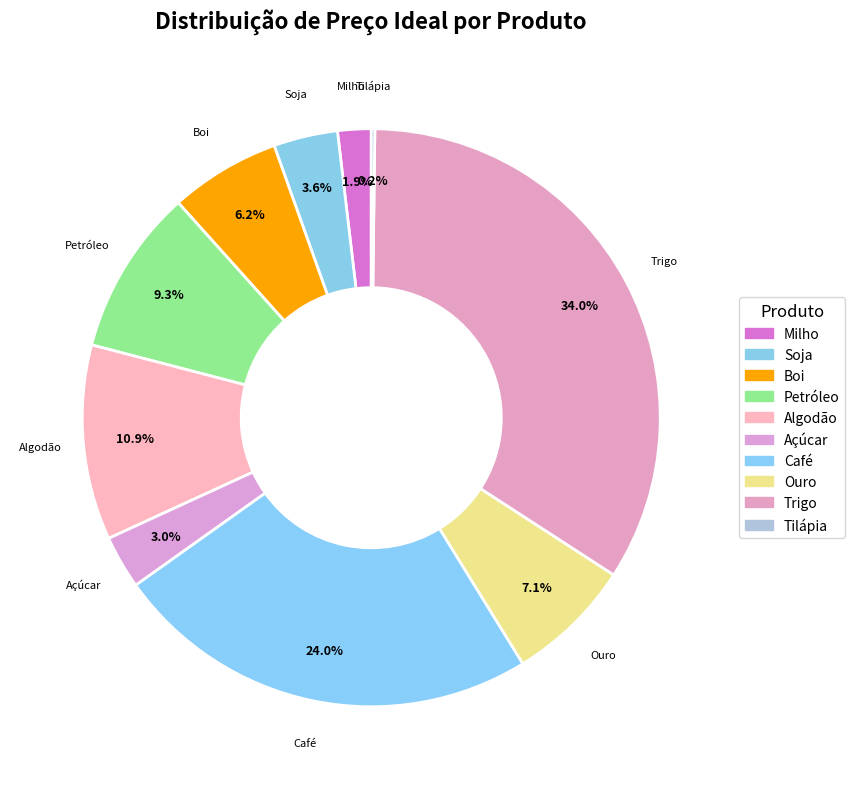

True or false: Boi accounts for 17% of the total.

False